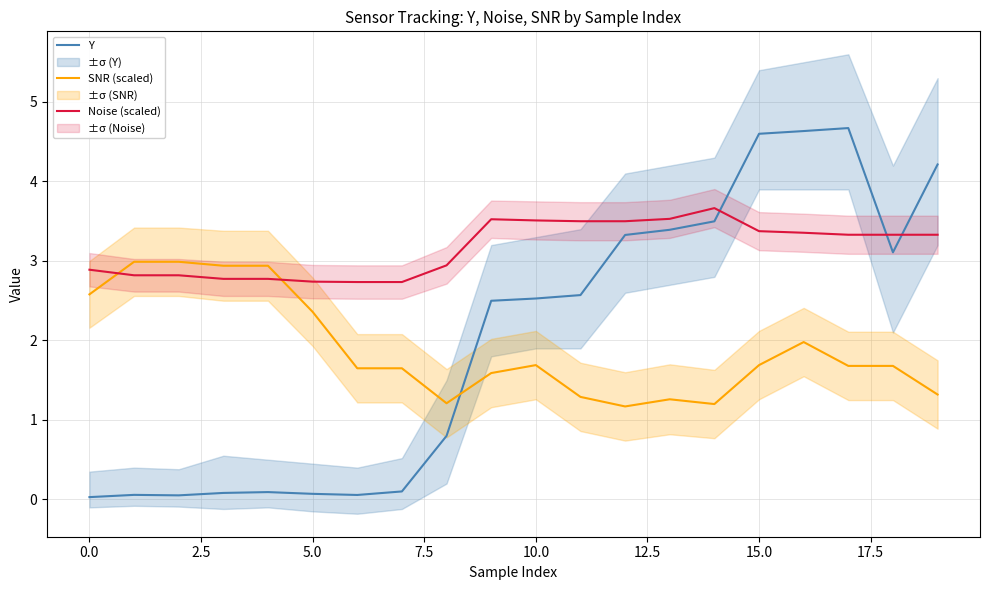

What is the lowest value of the SNR (scaled) series?

1.2